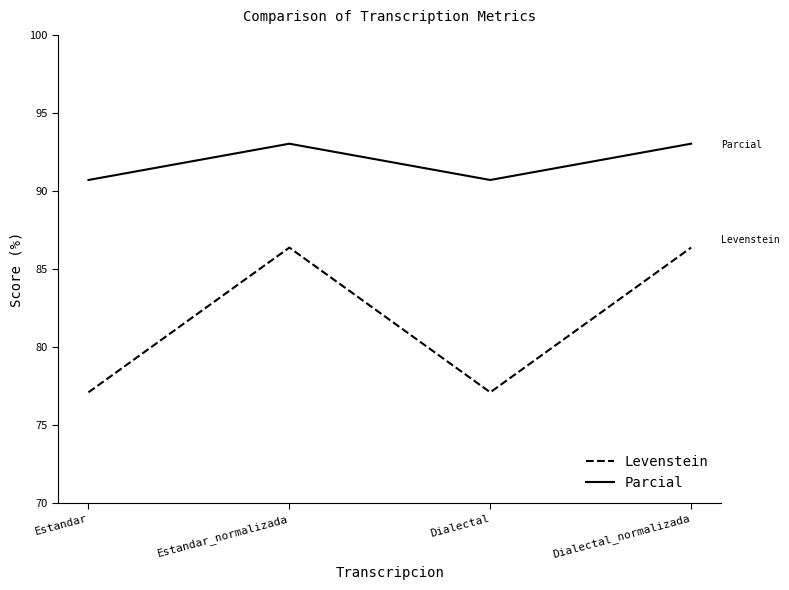

What is the spread (max minus min) of values at Estandar_normalizada?

6.7